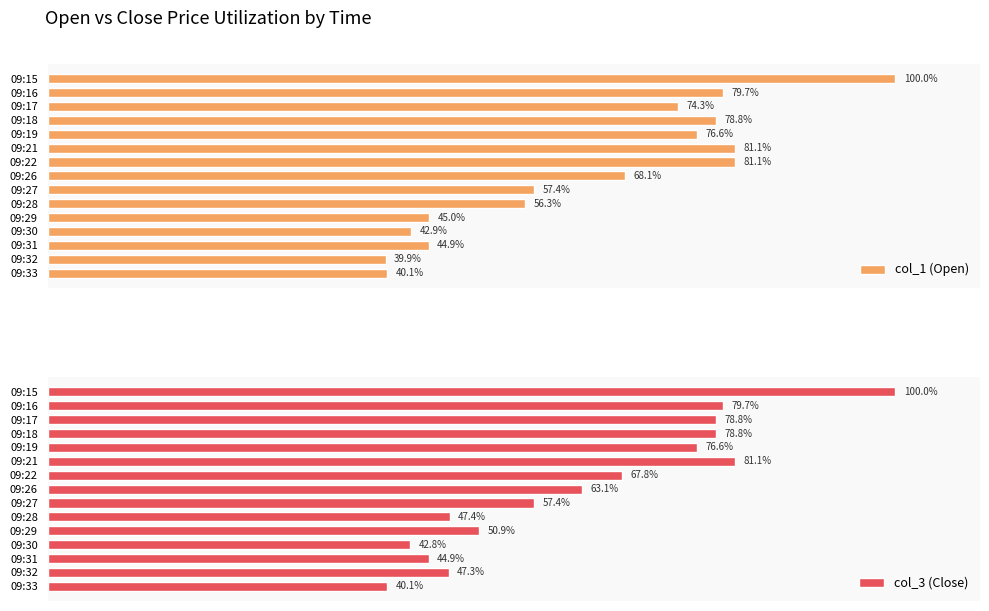

Reading left to right, extract all data points from this chart.

col_1 (Open): 100.0	79.7	74.3	78.8	76.6	81.1	81.1	68.1	57.4	56.3	45.0	42.9	44.9	39.9	40.1
col_3 (Close): 100.0	79.7	78.8	78.8	76.6	81.1	67.8	63.1	57.4	47.4	50.9	42.8	44.9	47.3	40.1